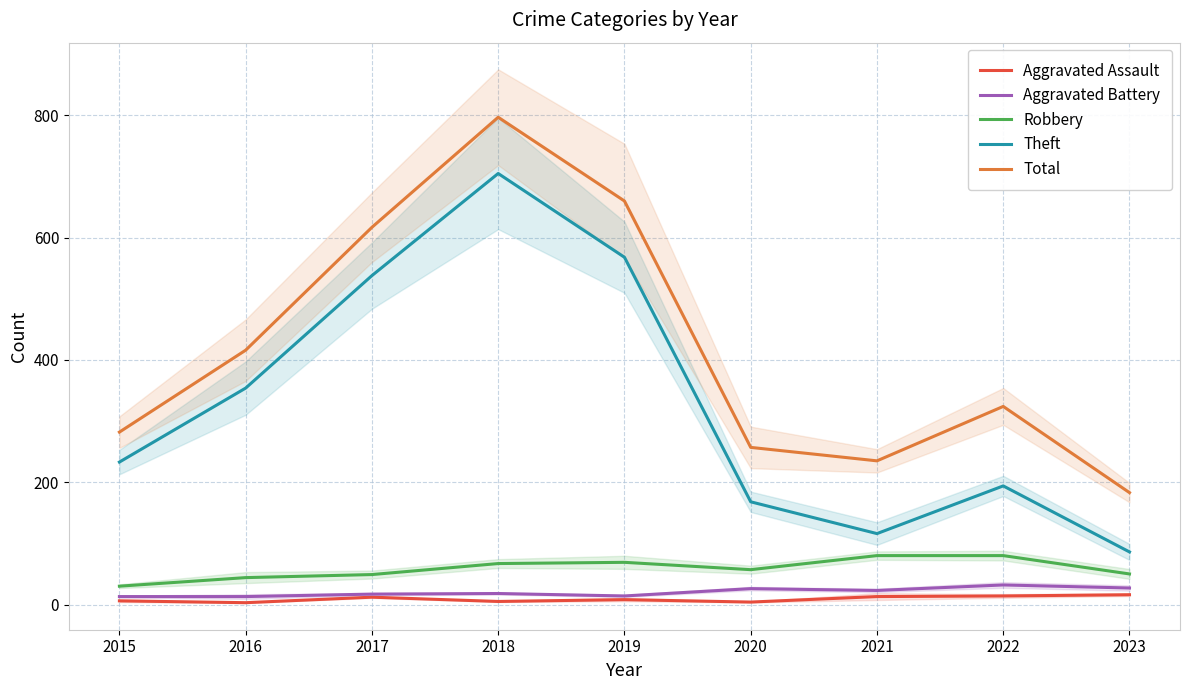

Read the Aggravated Assault value at 2018.

5